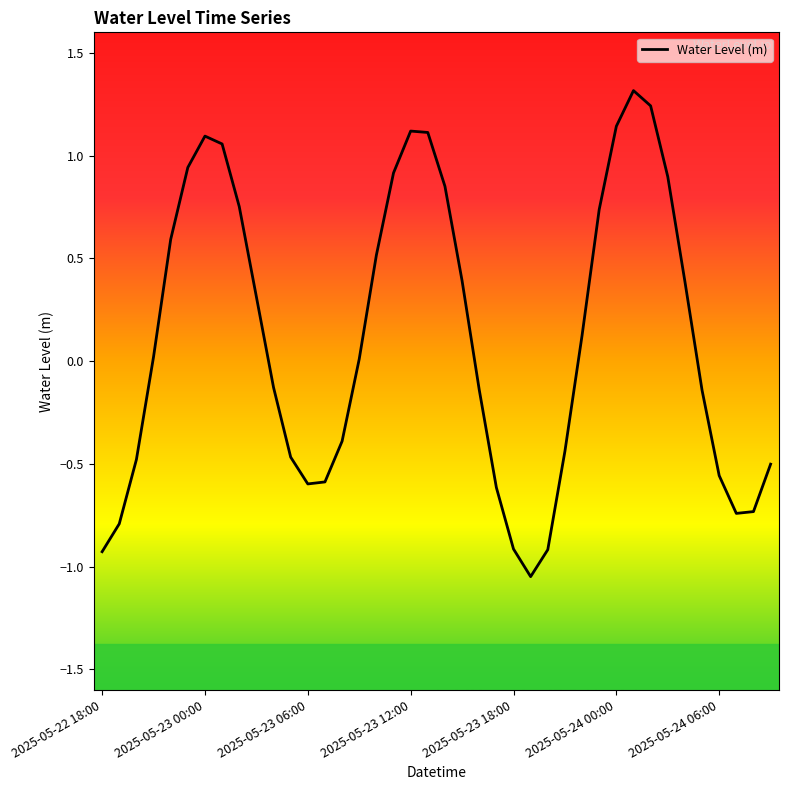

Does the chart display data point markers on the line(s)?

No